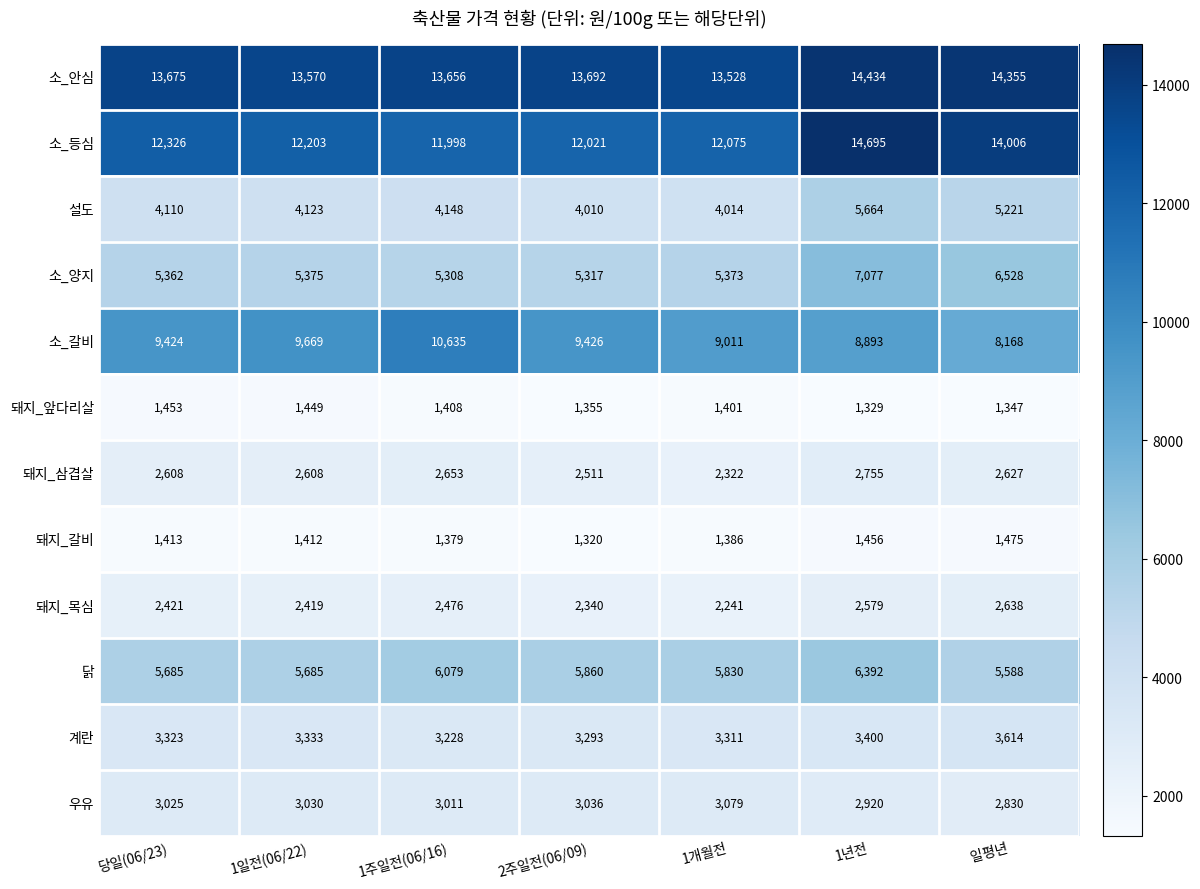

What is the difference between the maximum and second lowest values in the 돼지_갈비 series?

96